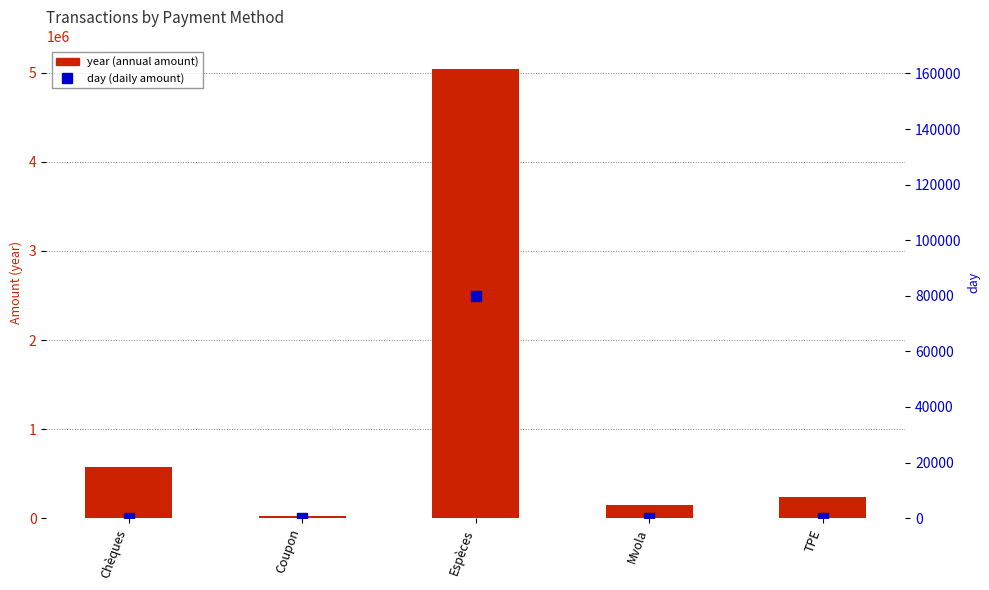

Which series contains the lowest Y value?

day